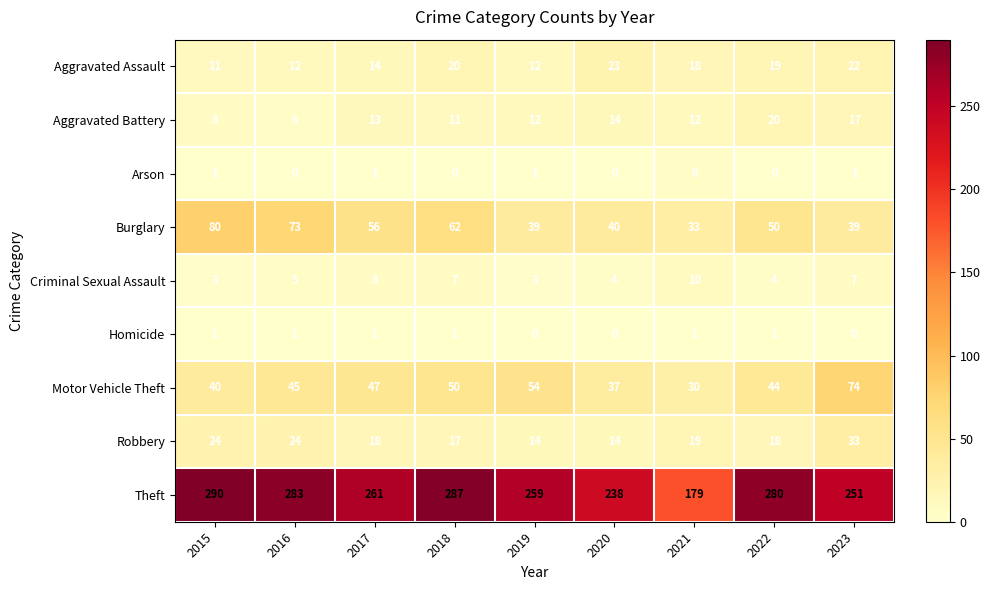

Which series changed the most between 2019 and 2021?

Theft